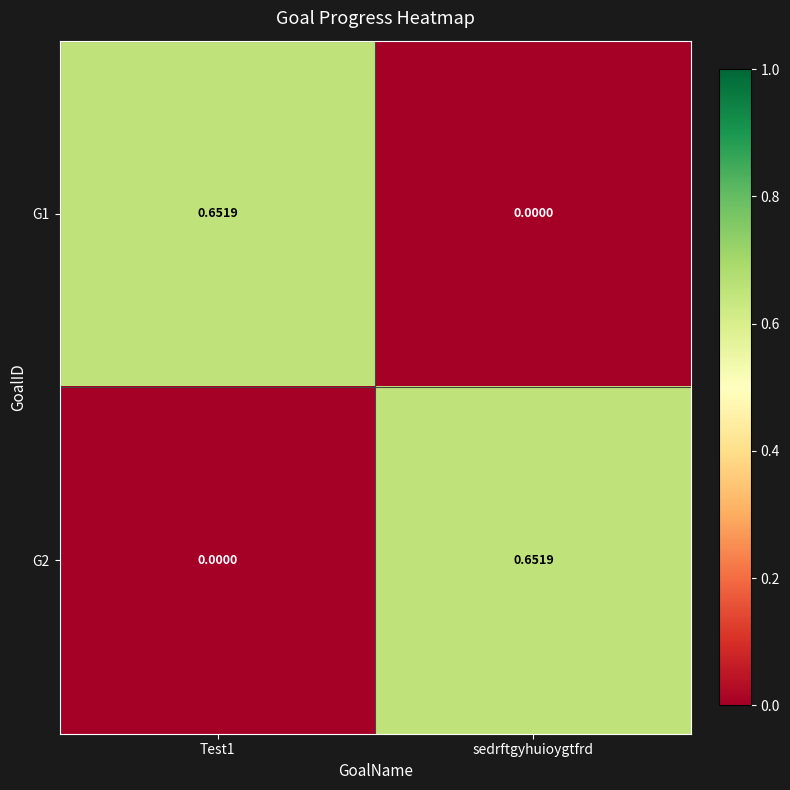

Rank the series at Test1 from lowest to highest value.

G2, G1